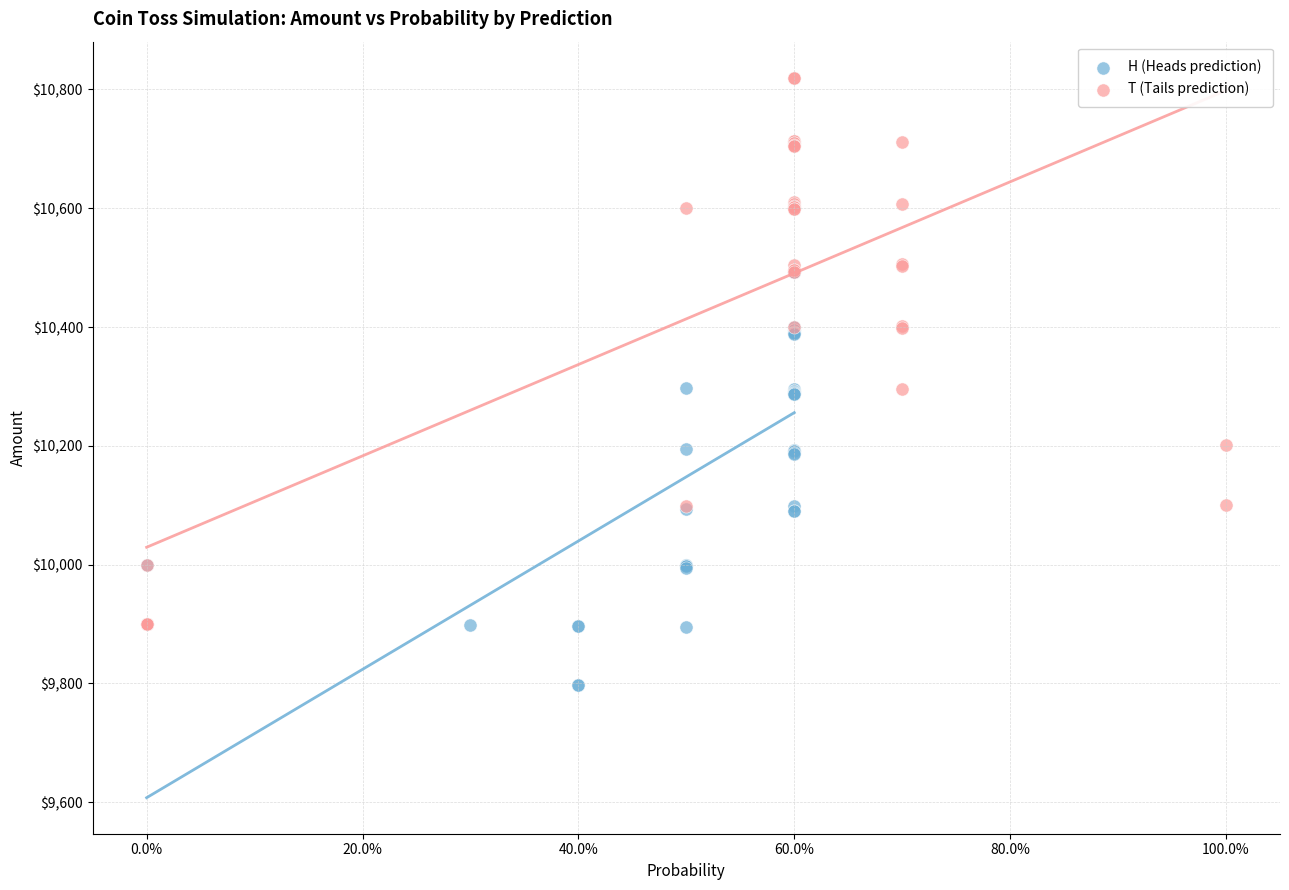

What are all the series names shown in the legend?

H (Heads prediction), T (Tails prediction)